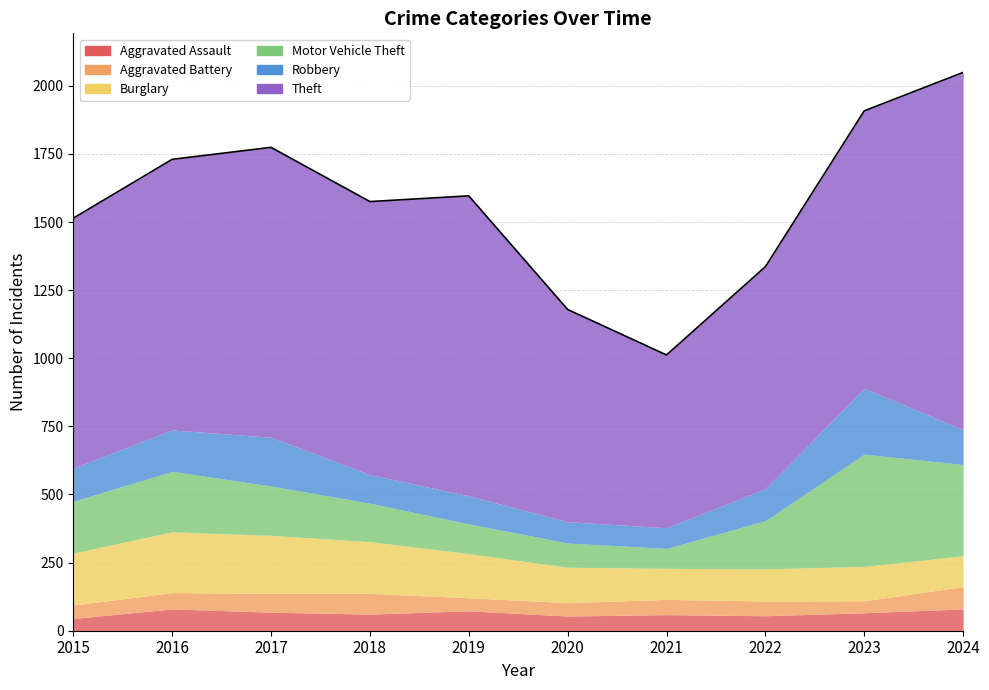

At 2020, list the series in order from largest to smallest.

Theft, Burglary, Motor Vehicle Theft, Robbery, Aggravated Assault, Aggravated Battery